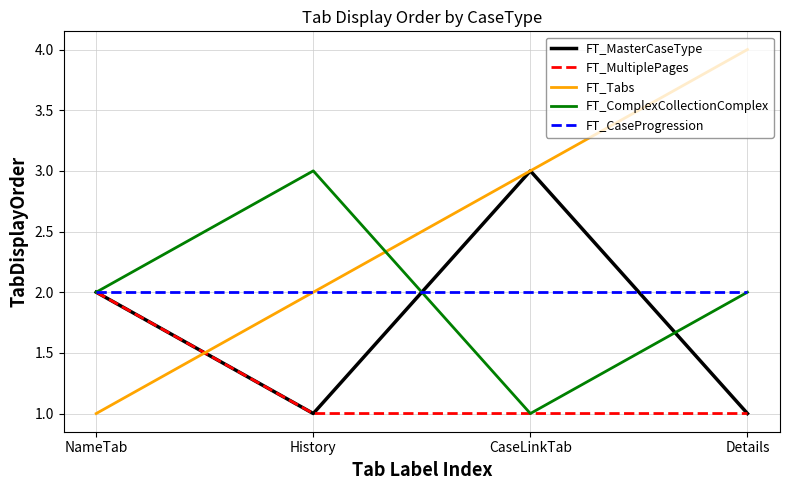

Is the value of FT_MasterCaseType at Details greater than the value of FT_MultiplePages at NameTab?

No